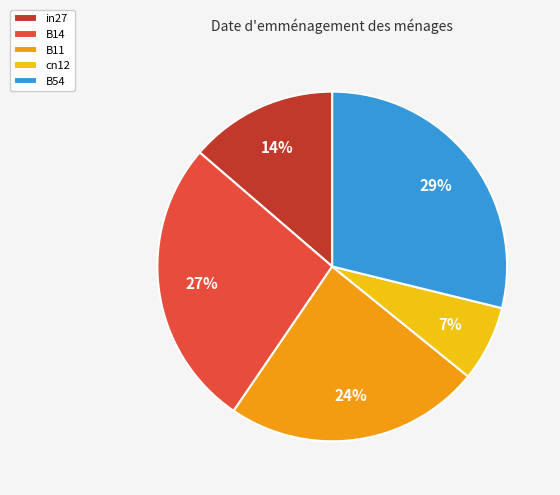

Between B14 and in27, which is larger?

B14